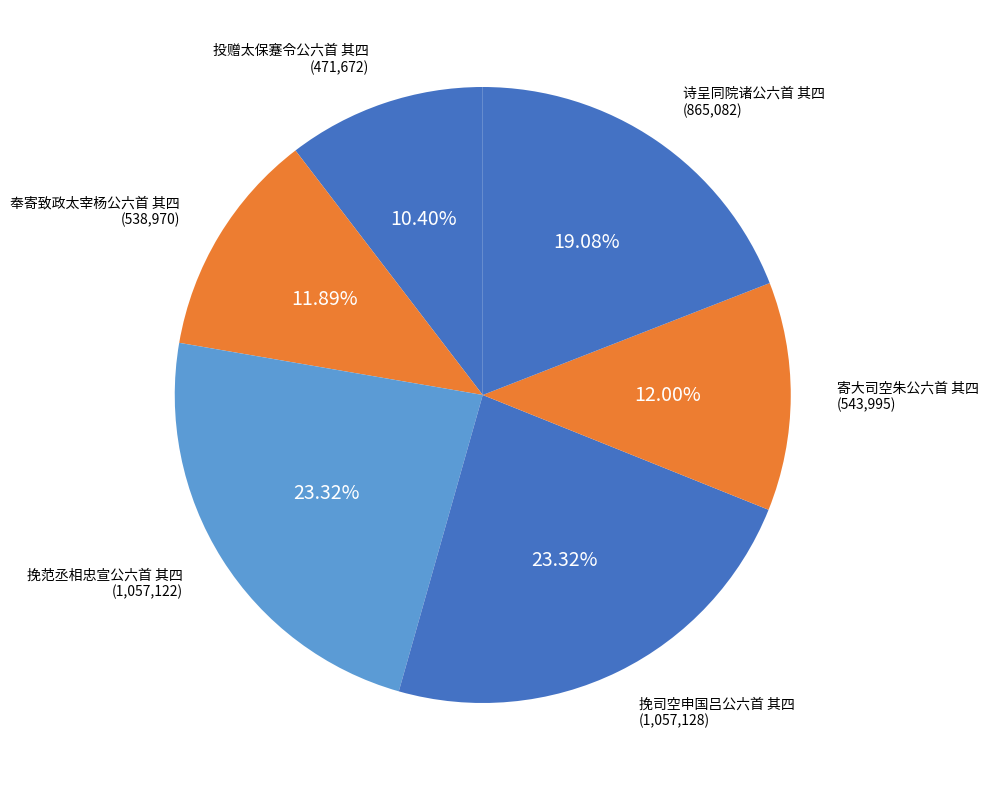

Count the number of slices in the pie.

6